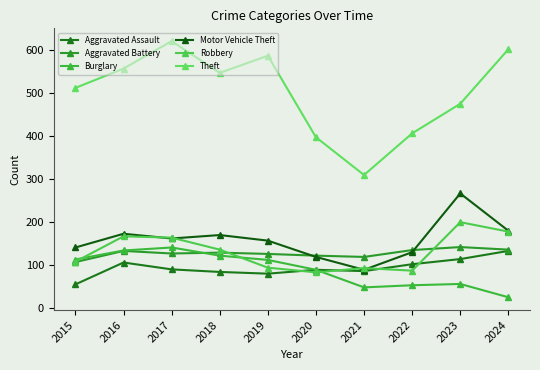

What are all the series names shown in the legend?

Aggravated Assault, Aggravated Battery, Burglary, Motor Vehicle Theft, Robbery, Theft